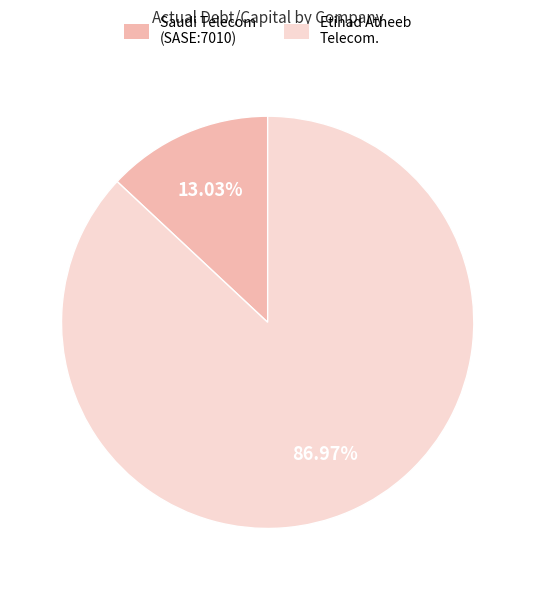

To the nearest percent, what is the average slice percentage?

50%